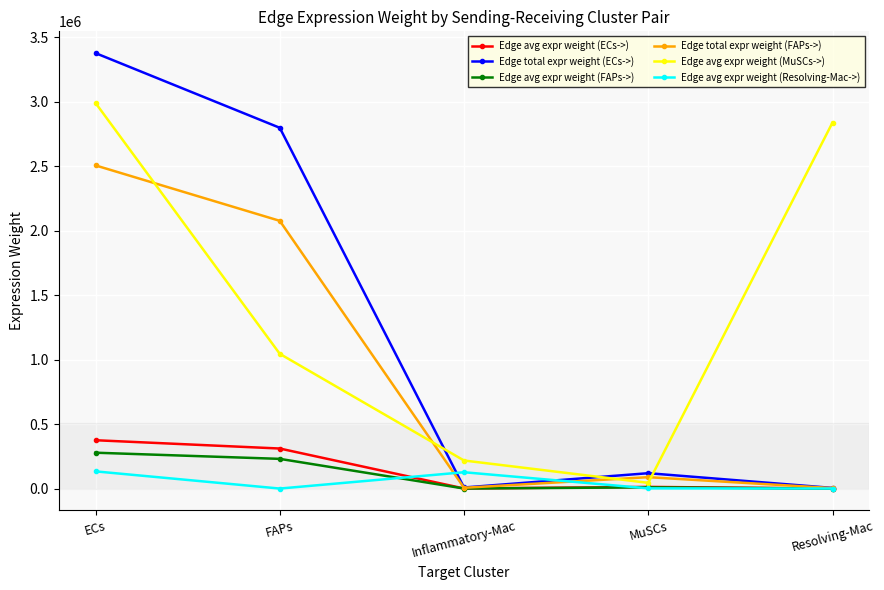

How many values in the Edge avg expr weight (Resolving-Mac->) series are below 1997?

2